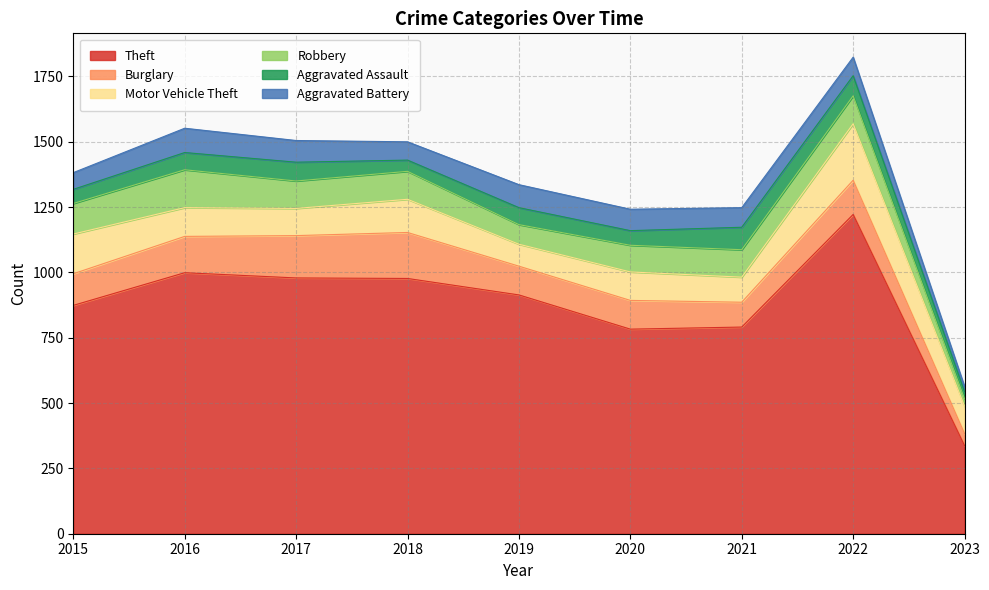

True or false: Motor Vehicle Theft and Aggravated Assault cross at least once.

False